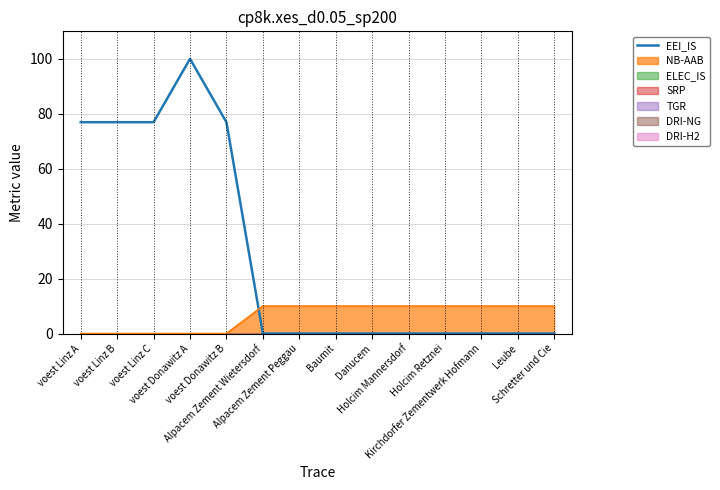

Rank the categories by value from highest to lowest.

voest Donawitz A, voest Linz A, voest Linz B, voest Linz C, voest Donawitz B, Alpacem Zement Wietersdorf, Alpacem Zement Peggau, Baumit, Danucem, Holcim Mannersdorf, Holcim Retznei, Kirchdorfer Zementwerk Hofmann, Leube, Schretter und Cie